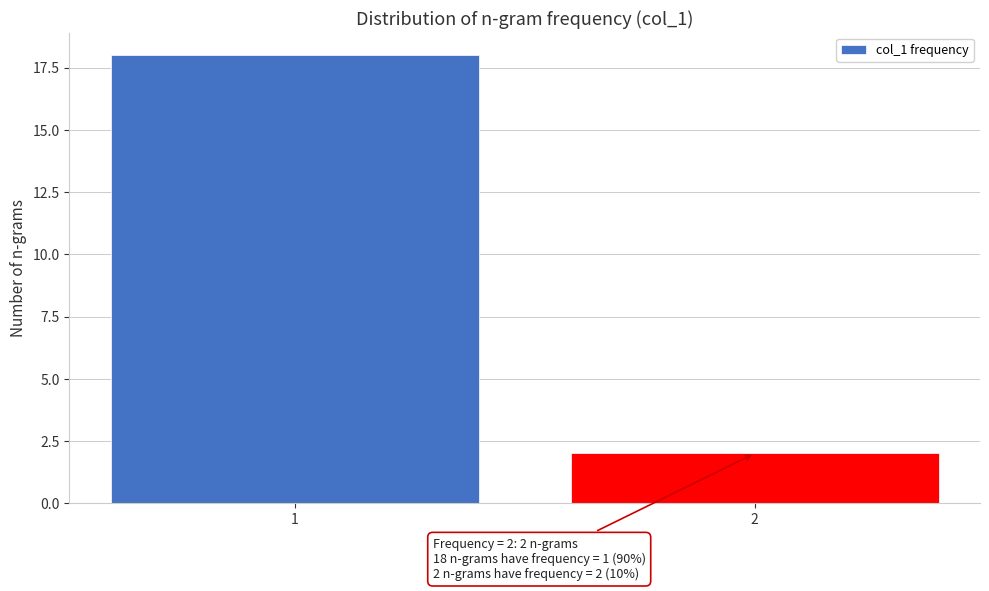

Reading left to right, list all the values displayed in this chart.

1=18	2=2